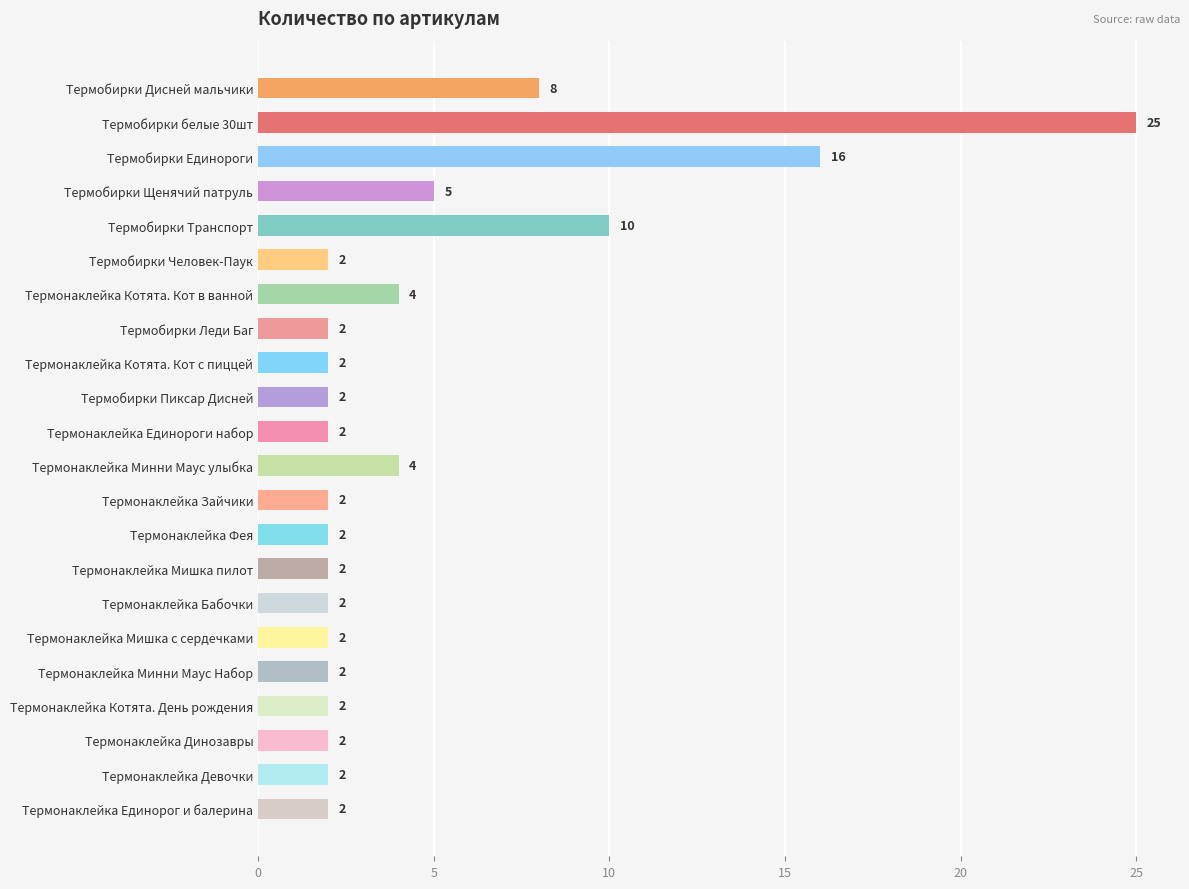

True or false: the data shows 2 at Термонаклейка Фея.

True